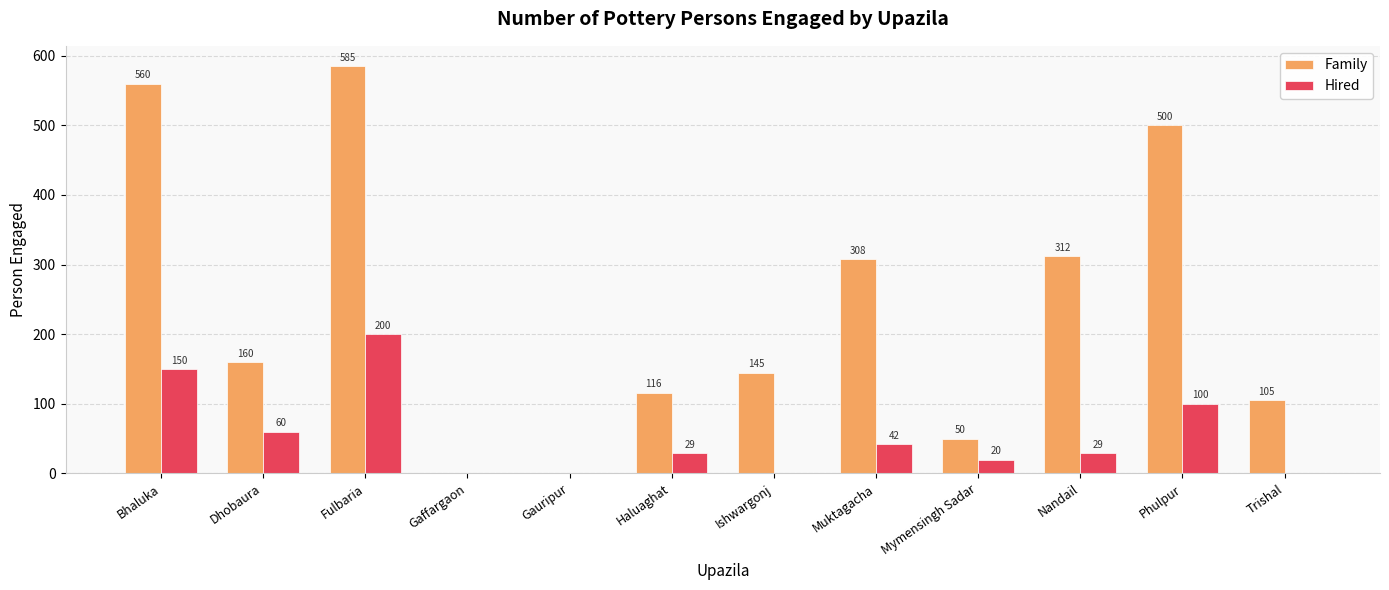

Does the chart contain stacked bars?

No